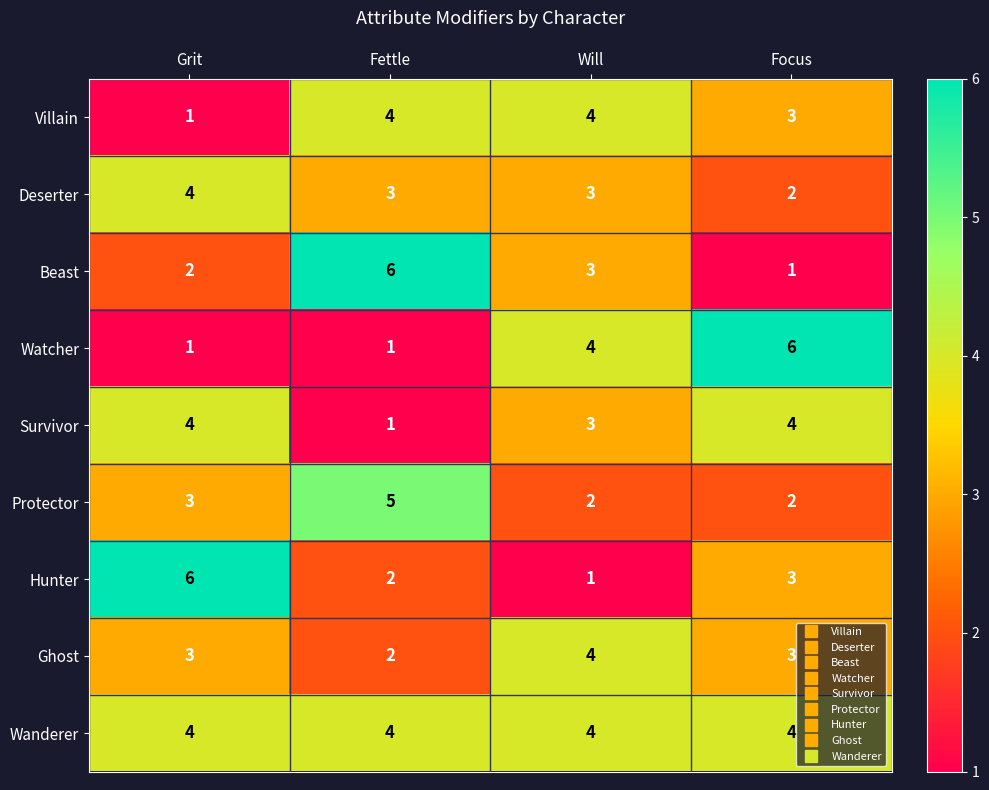

What is the average value of the Deserter series?

3